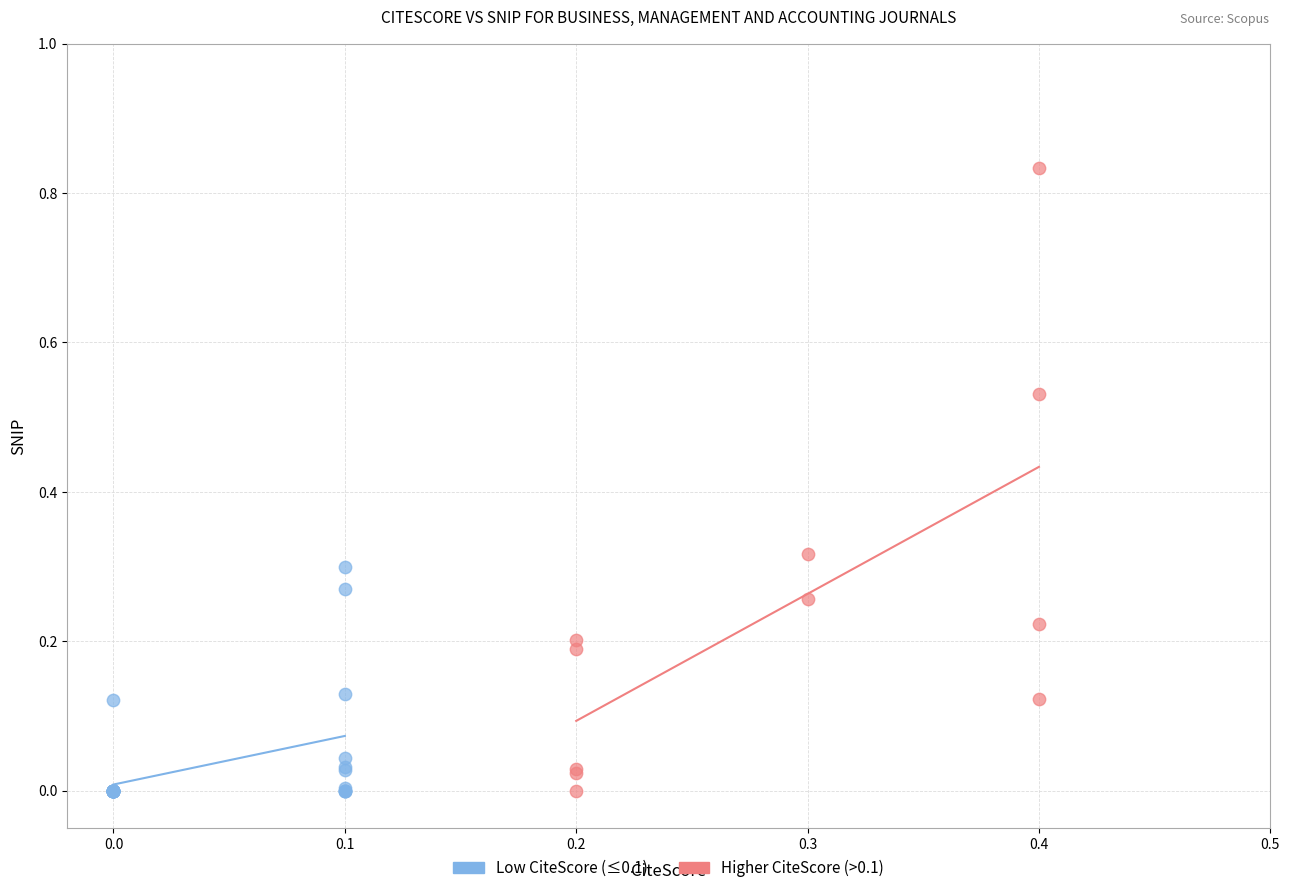

Which series contains the highest Y value?

Higher CiteScore (>0.1)